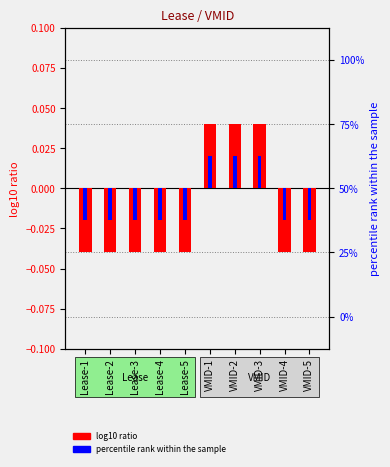

What is the difference between the second highest and second lowest values in the log10 ratio series?

0.1